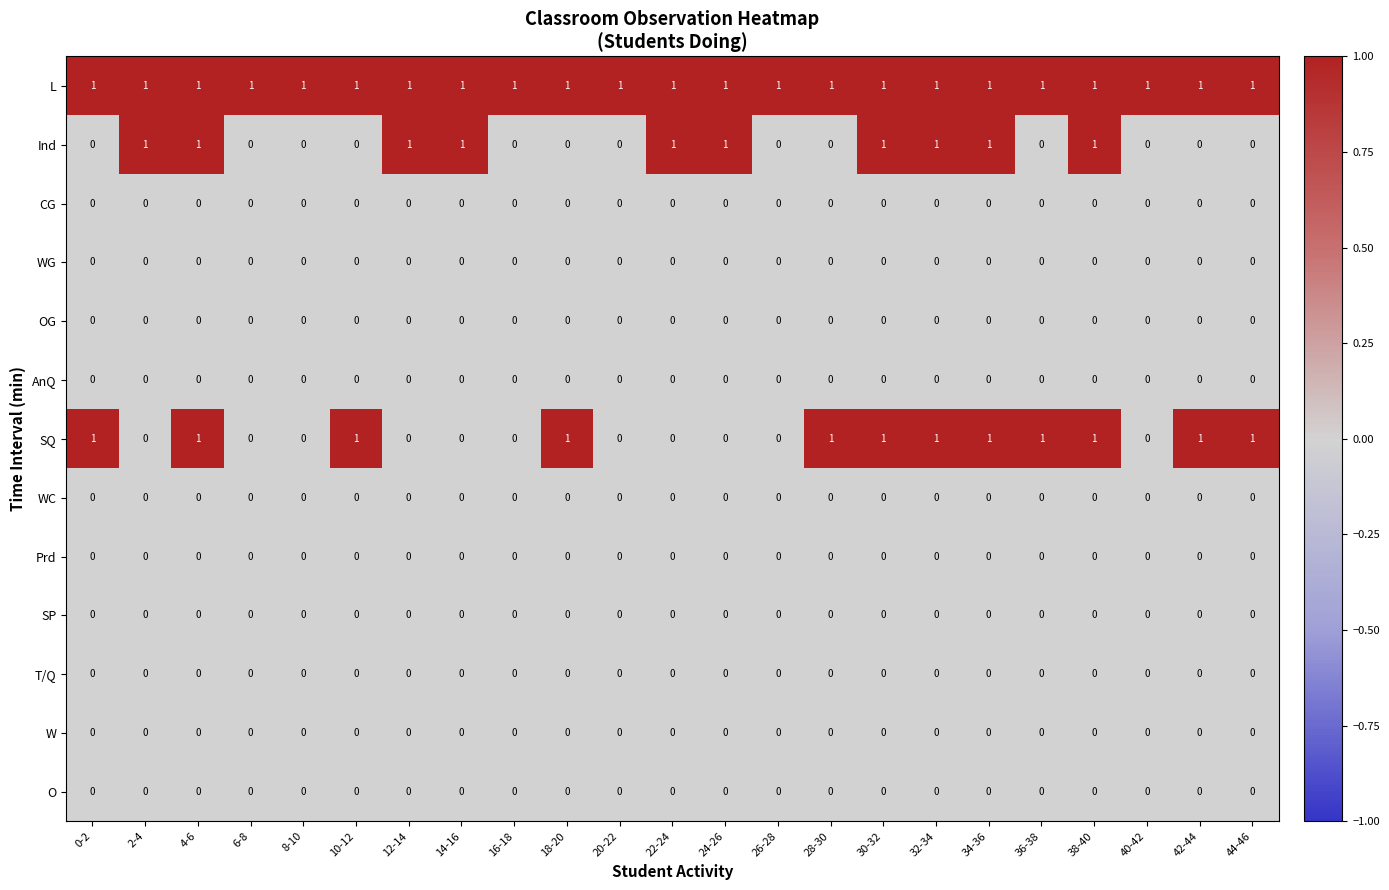

What is the total value across all series at 26-28?

1